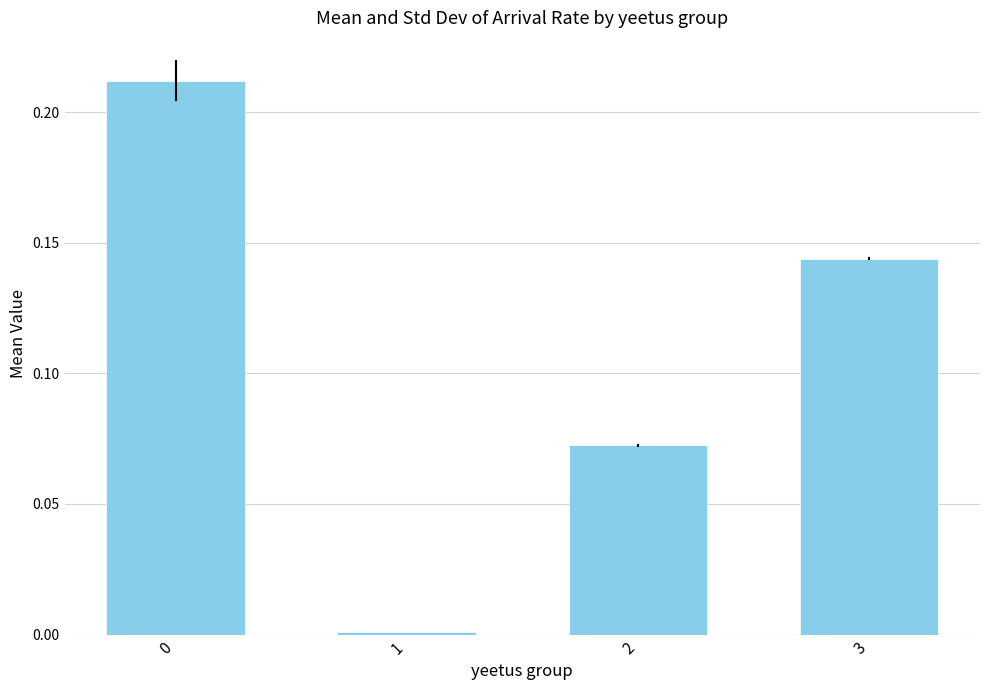

At which label is the value closest to 0?

1